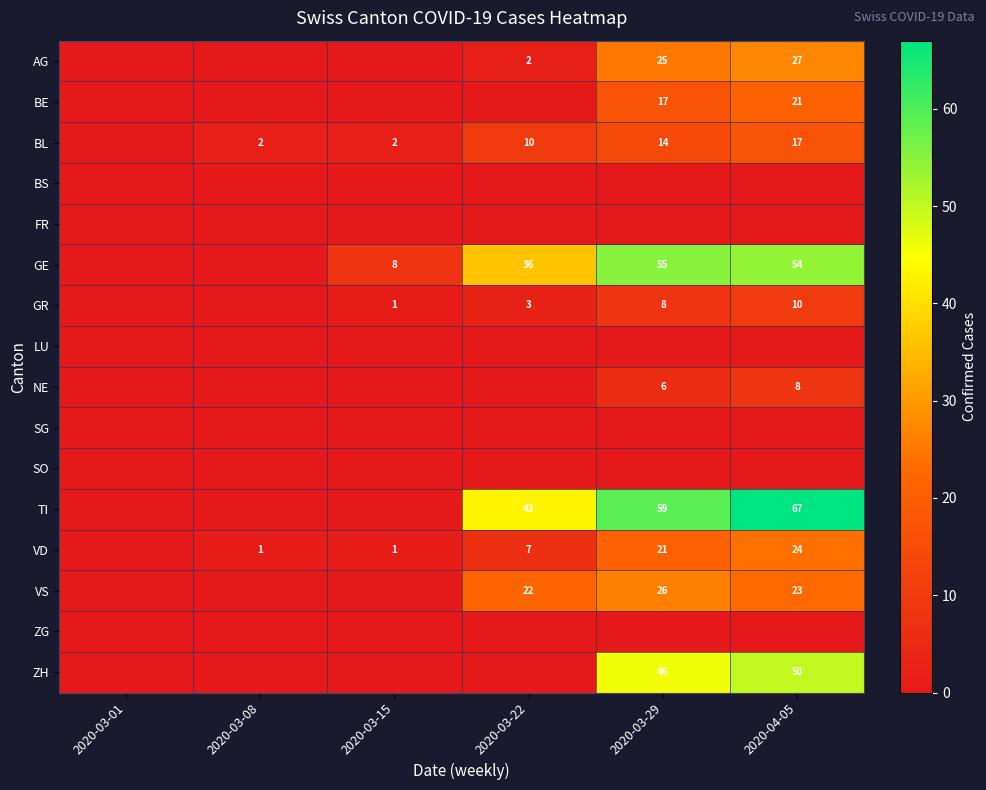

What is the total value across all series at 2020-03-08?

3